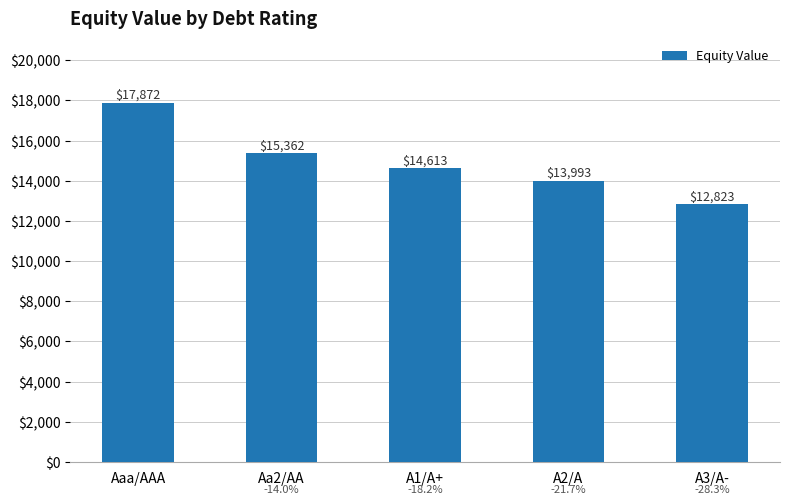

Reading left to right, what are all the values shown in this chart?

17871.9	15362.3	14612.6	13992.7	12822.6